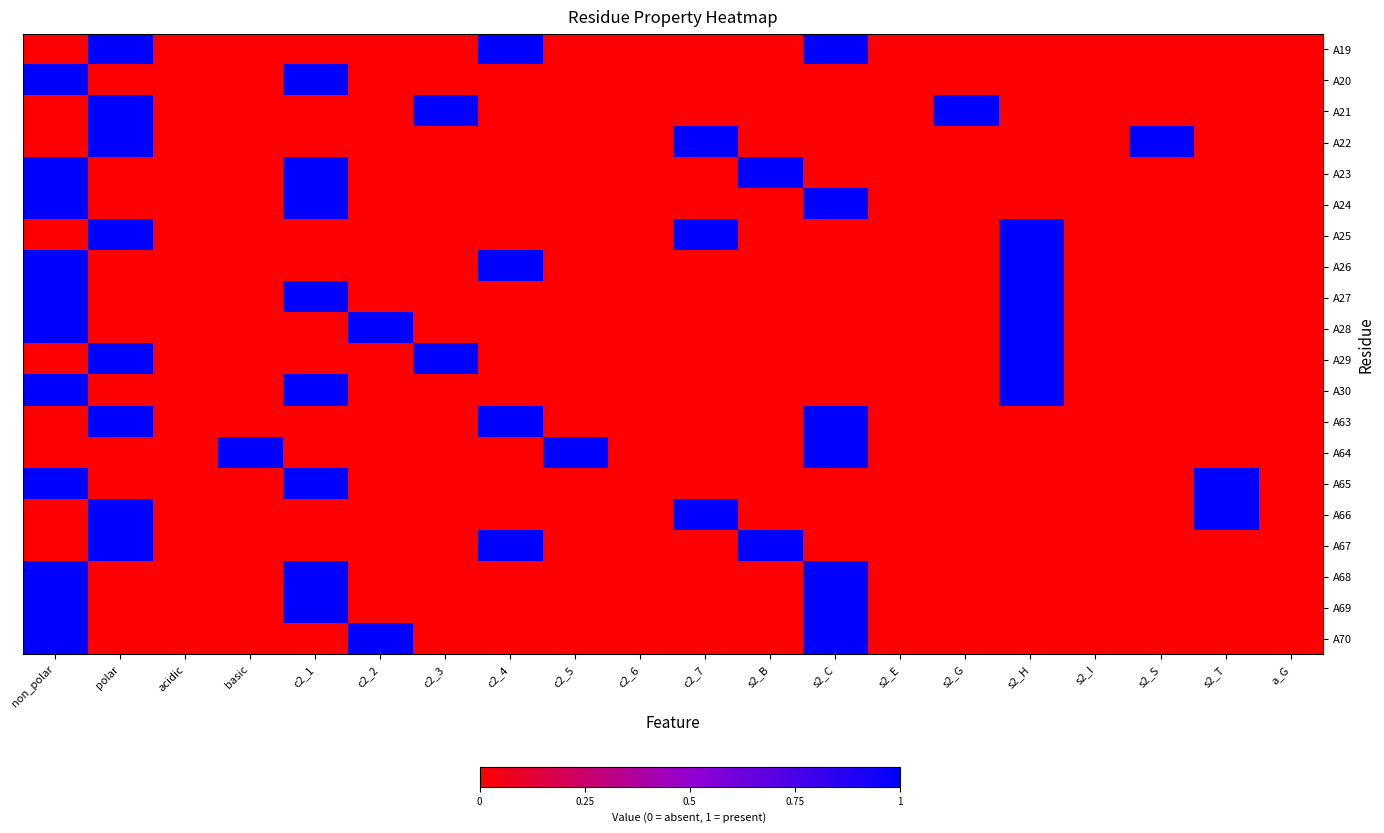

At how many categories does at least one series exceed 0?

15